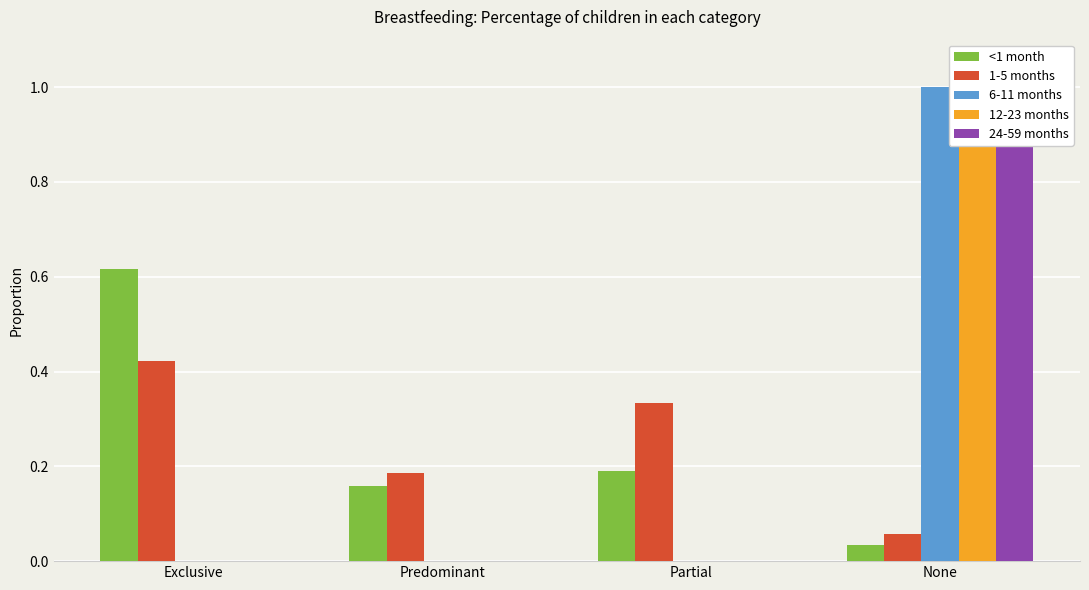

What is the difference between the maximum and minimum values in the 12-23 months series?

1.0